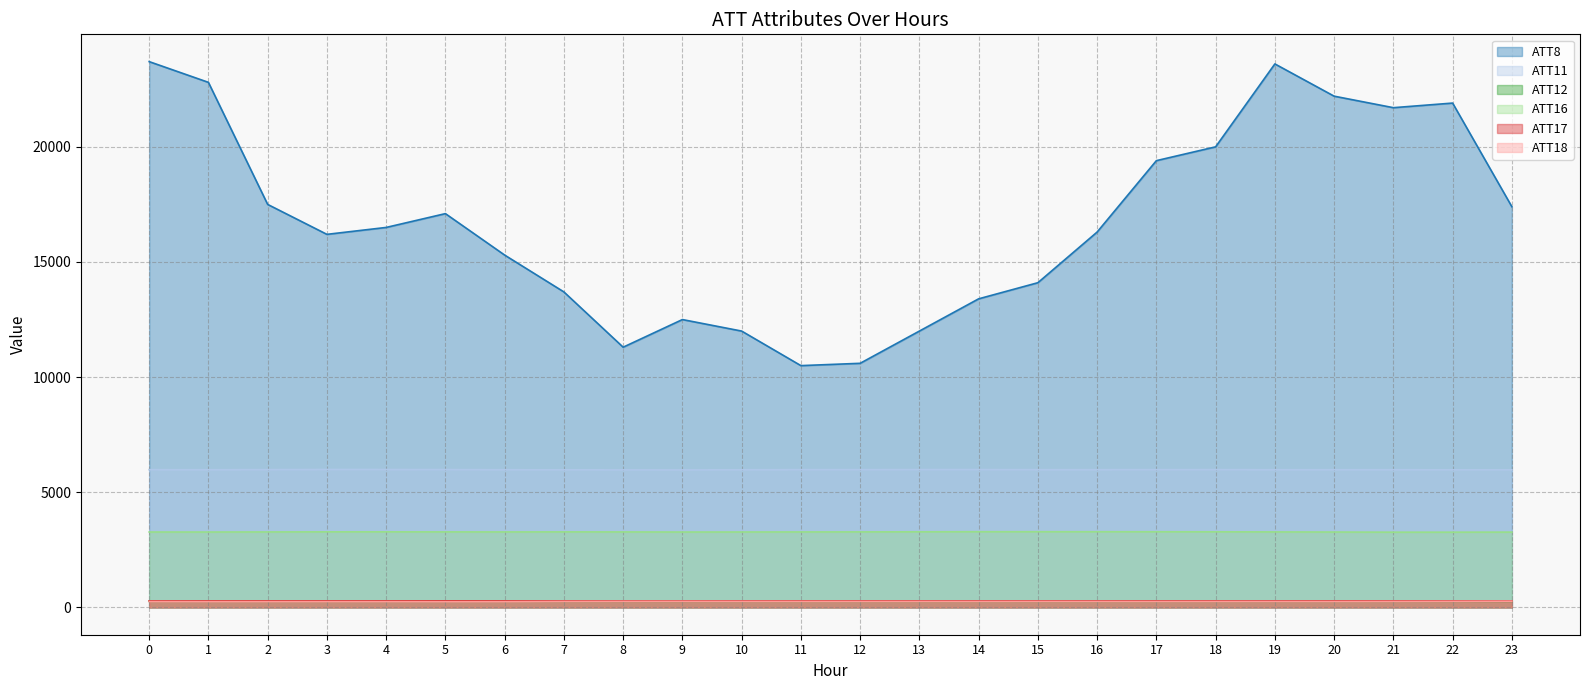

What is the approximate value of ATT11 at 16?

5981.6